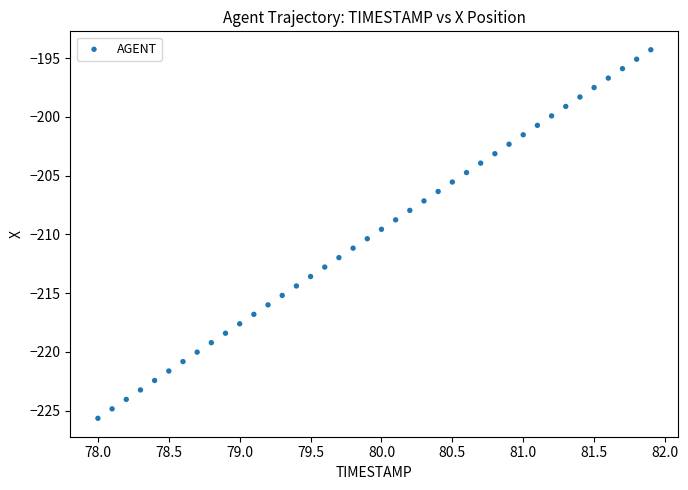

What is the range of X values (max minus min)?

3.9